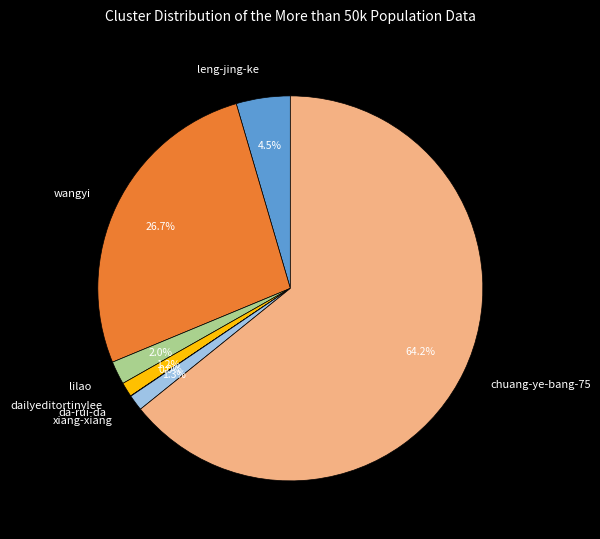

Is there any slice that represents more than half of the pie?

Yes